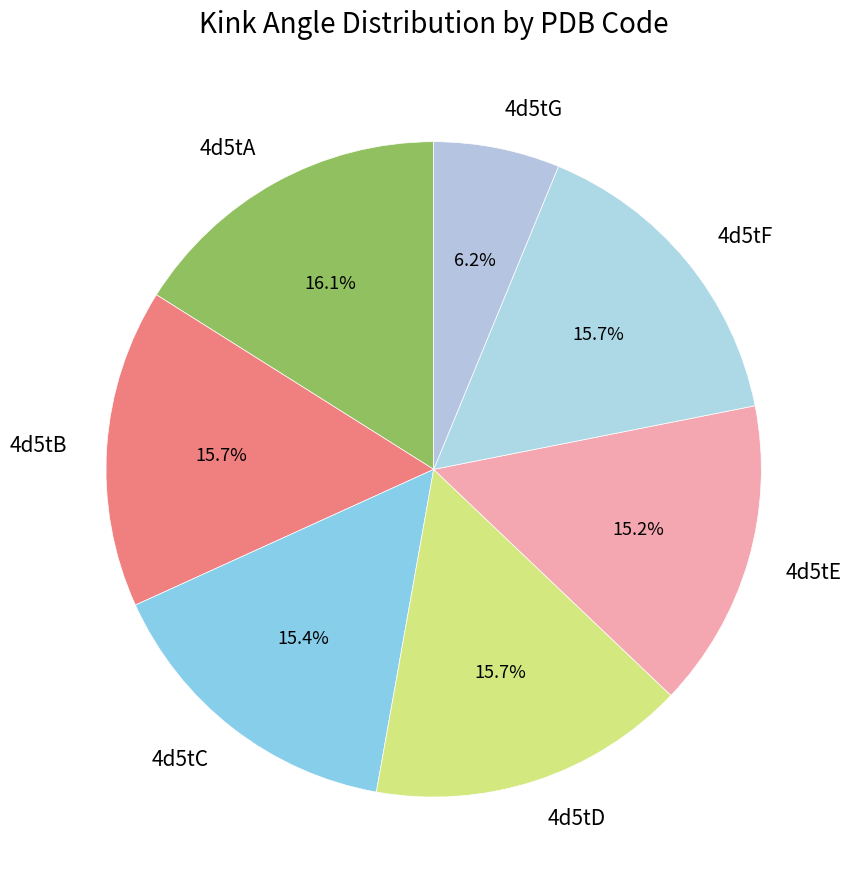

Count the number of slices in the pie.

7